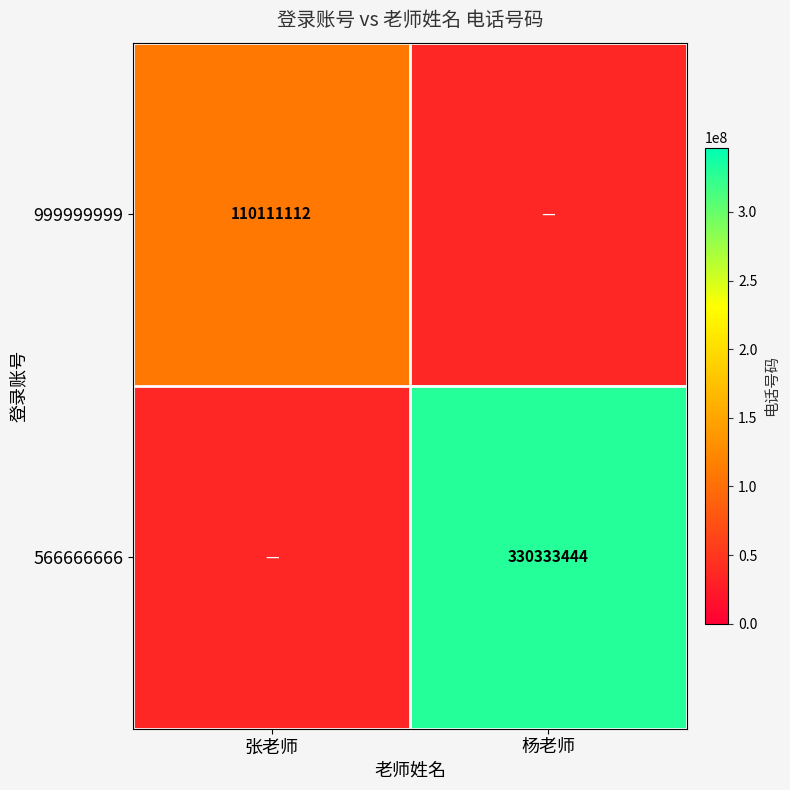

Is it true that 566666666 equals 157278881 at 杨老师?

False